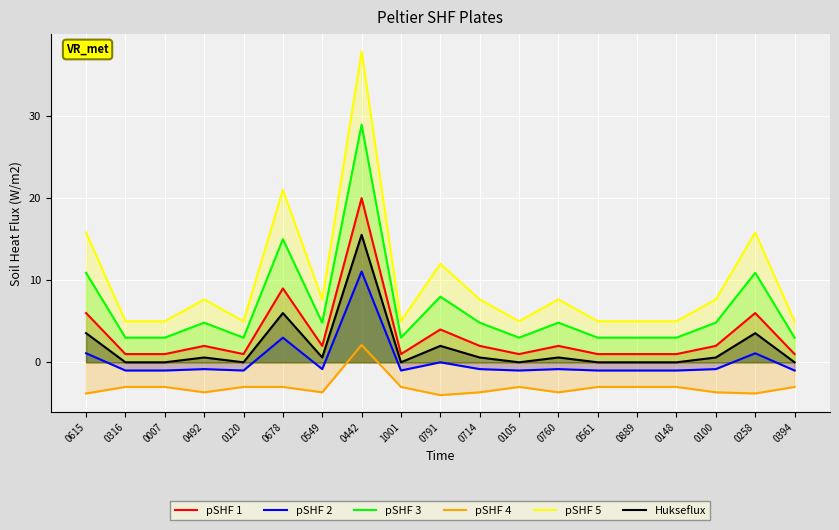

What is the spread (max minus min) of values at 0100?

11.3